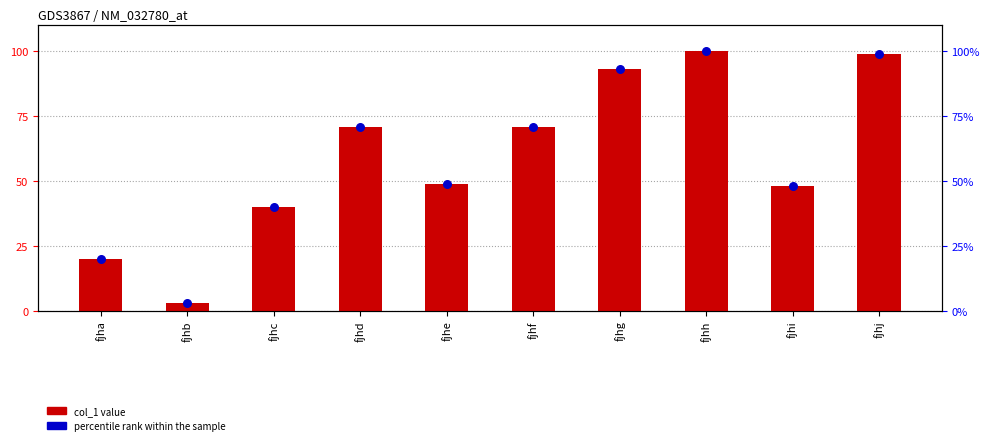

At how many categories does at least one series exceed 75?

3